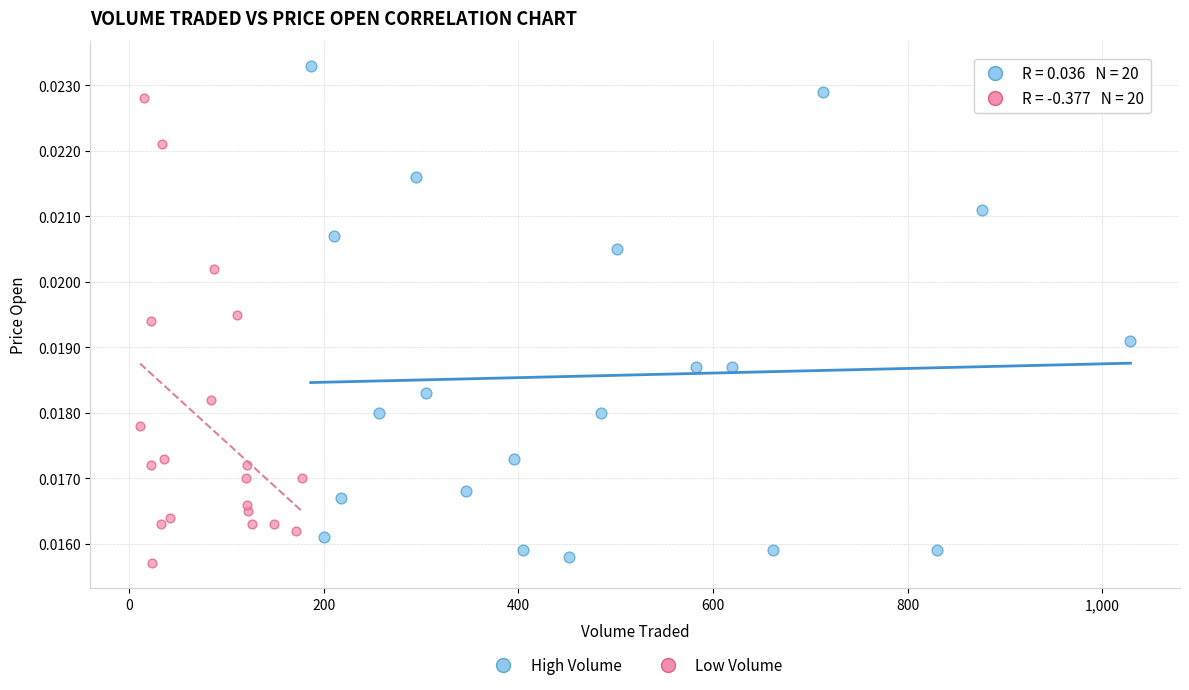

Which series has the largest Y range (max minus min)?

High Volume